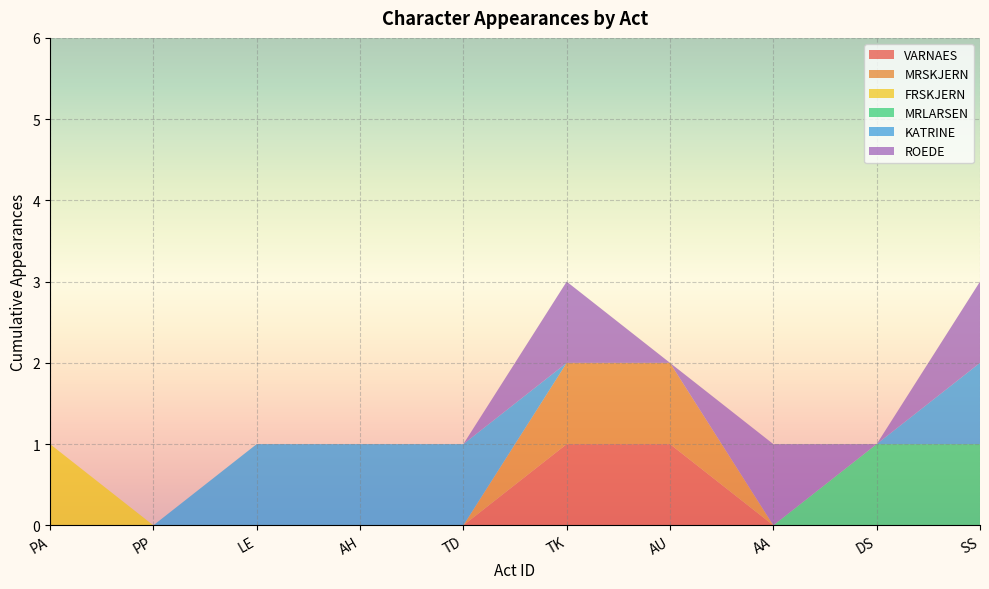

Reading left to right, transcribe all the data shown in this chart.

VARNAES: 0	0	0	0	0	1	1	0	0	0
MRSKJERN: 0	0	0	0	0	1	1	0	0	0
FRSKJERN: 1	0	0	0	0	0	0	0	0	0
MRLARSEN: 0	0	0	0	0	0	0	0	1	1
KATRINE: 0	0	1	1	1	0	0	0	0	1
ROEDE: 0	0	0	0	0	1	0	1	0	1